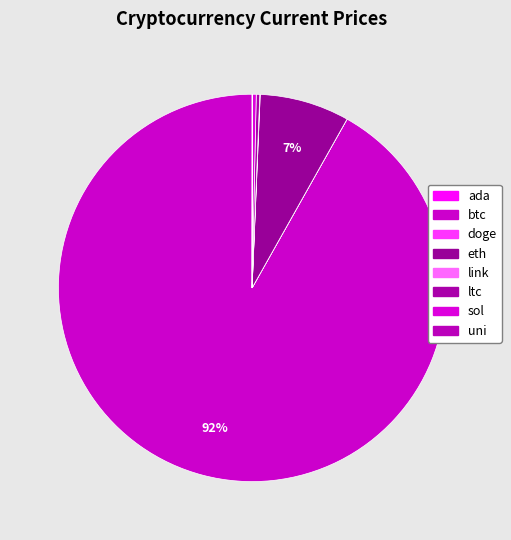

The ada slice represents 0% of the pie. True or false?

True